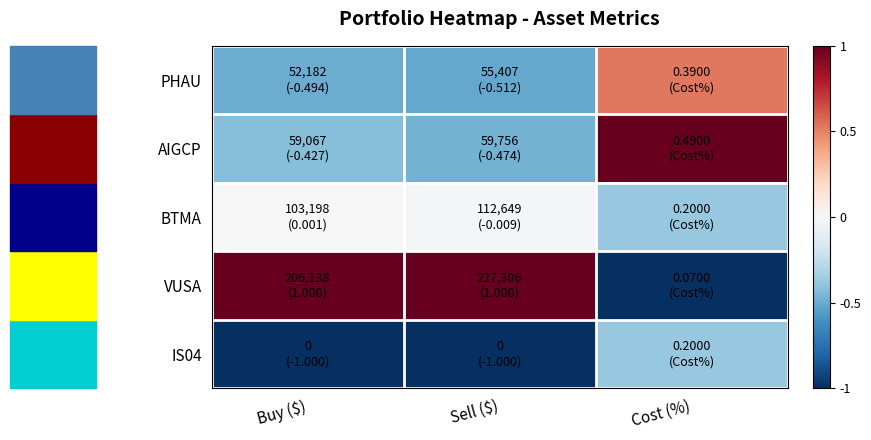

Which series changed the most between Buy ($) and Sell ($)?

AIGCP